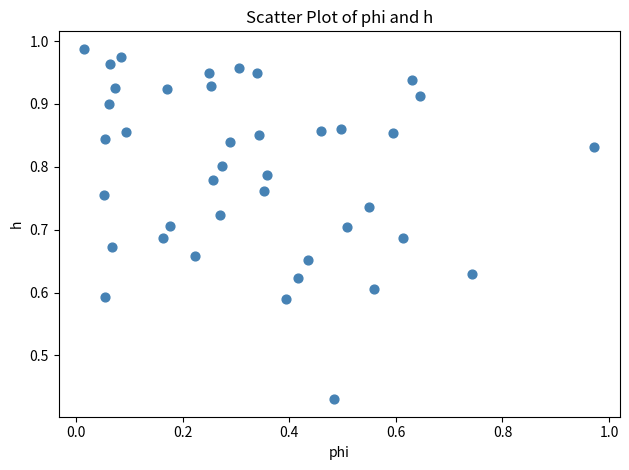

Count the number of points in this scatter plot.

40